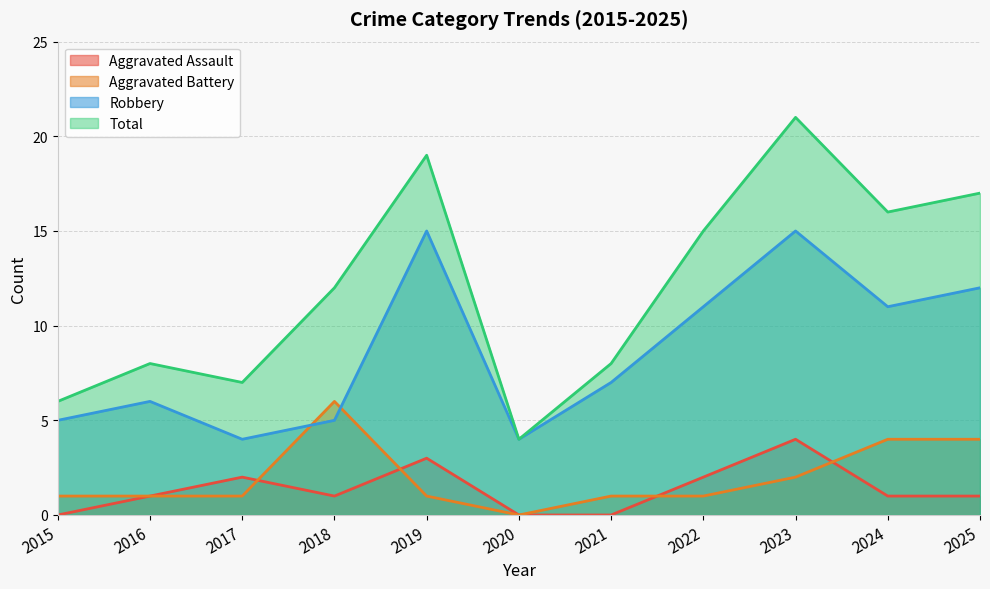

Is it true that Total equals 16 at 2024?

True